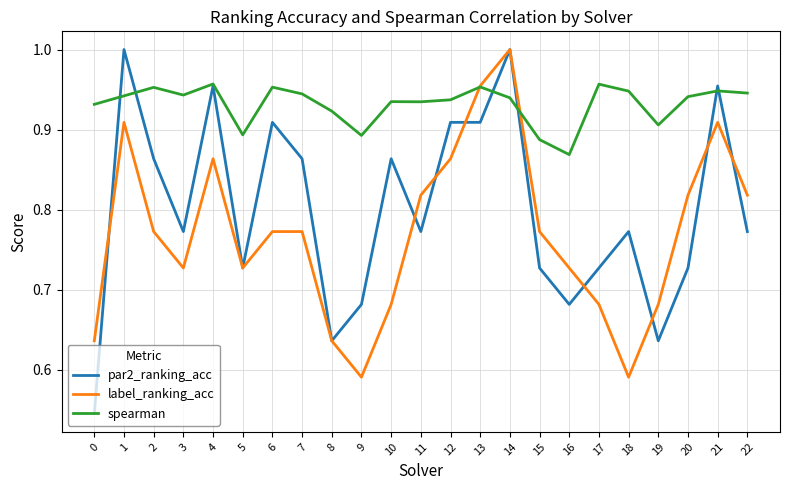

What is the difference between the maximum and minimum values in the label_ranking_acc series?

0.4